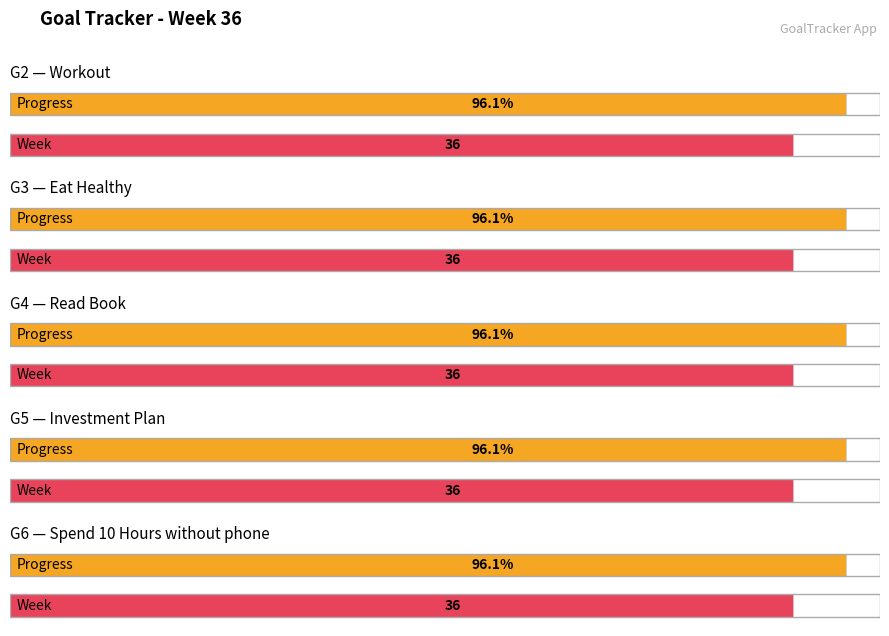

At which category does the chart reach its peak across all series?

Workout